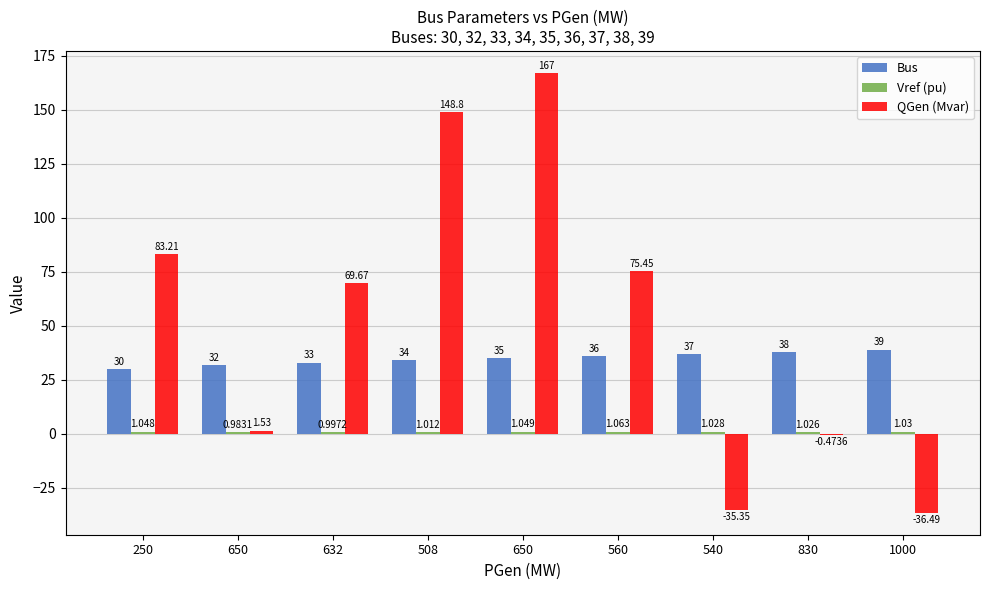

Where is Vref (pu) nearest to the value 1?

632